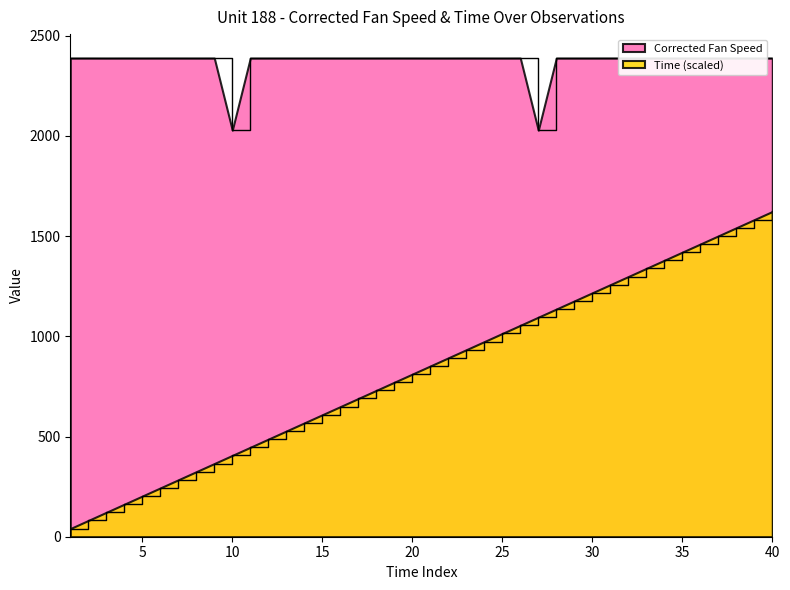

At which label does Corrected Fan Speed reach its minimum?

27